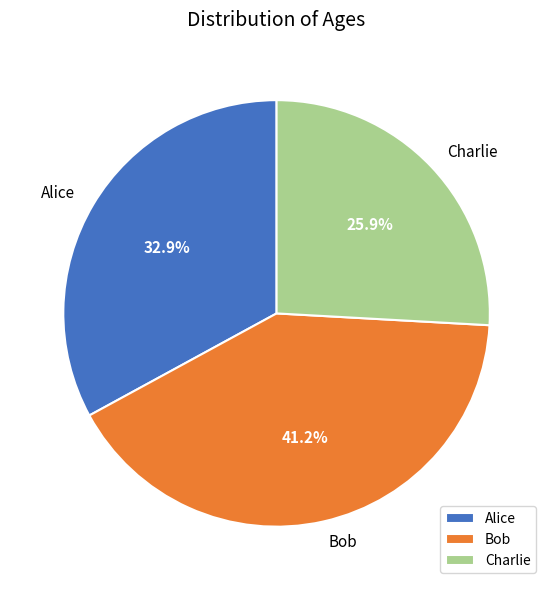

Between Bob and Alice, which is larger?

Bob